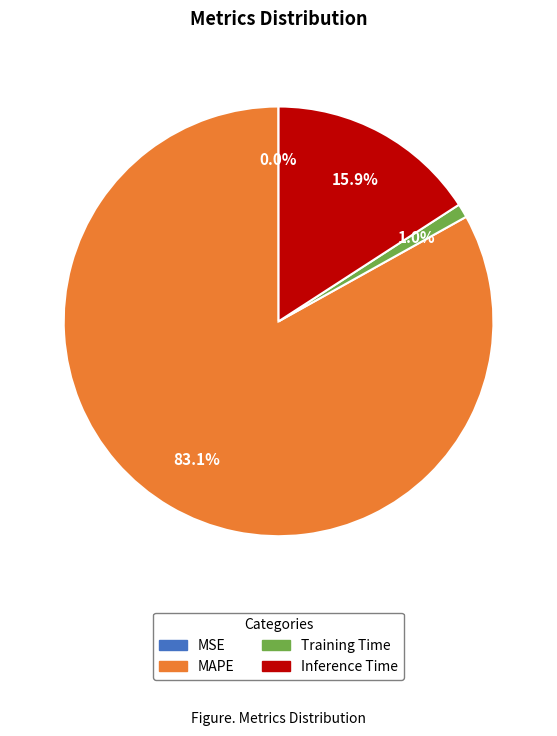

To the nearest percent, what is the average slice percentage?

25%